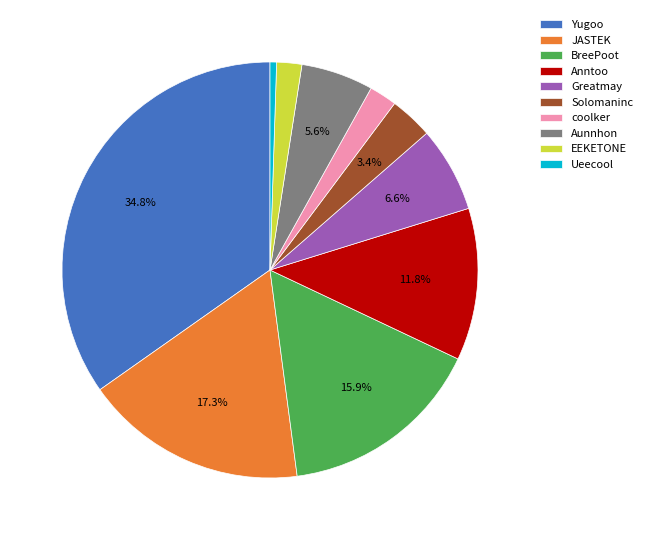

Which category has the biggest portion of the pie?

Yugoo